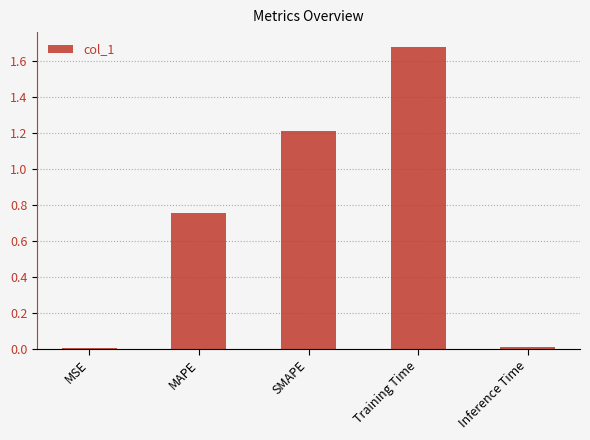

Which category has the highest value across all series?

Training Time